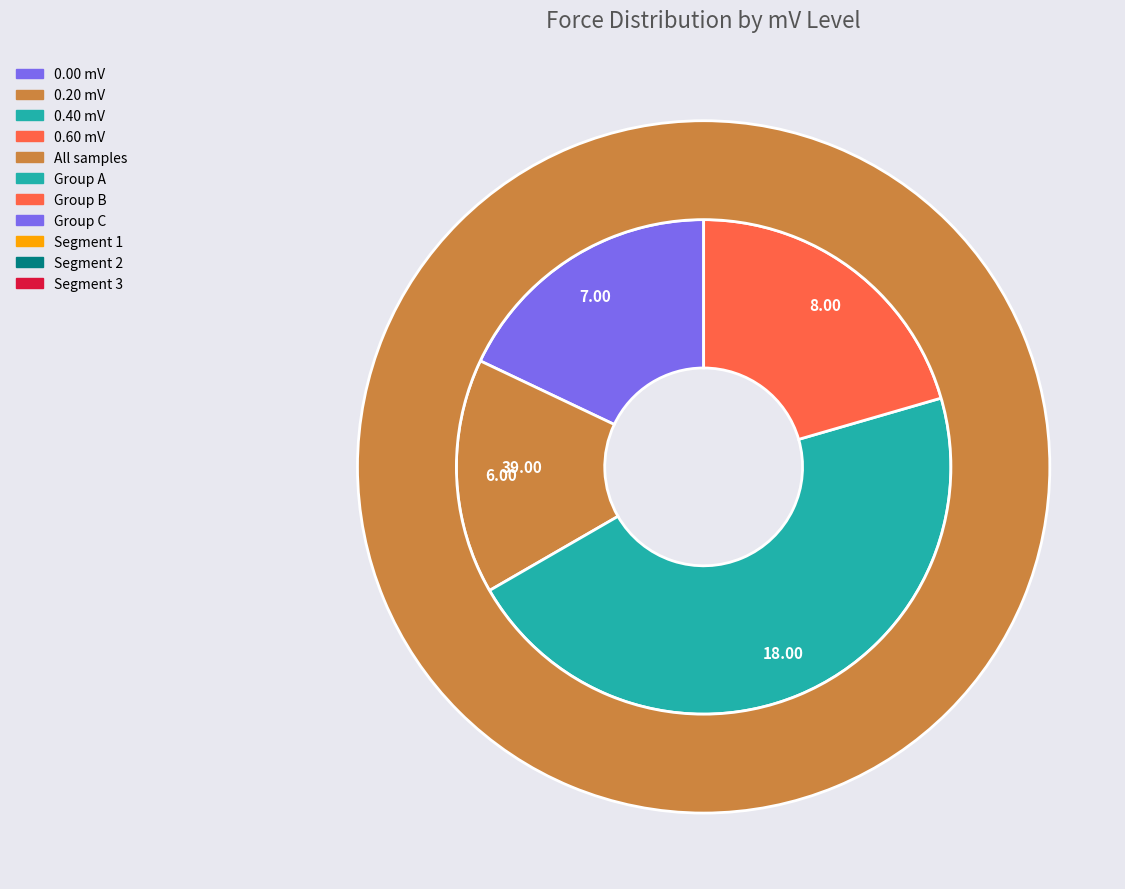

Count the number of slices in the pie.

4